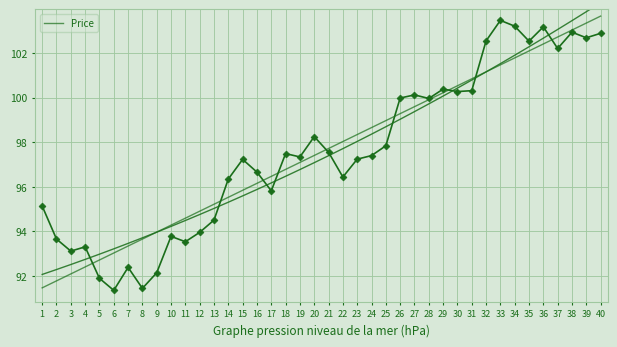

List the labels in order of value, smallest first.

6, 8, 5, 9, 7, 3, 4, 11, 2, 10, 12, 13, 1, 17, 14, 22, 16, 15, 23, 19, 24, 18, 21, 25, 20, 28, 26, 27, 30, 31, 29, 37, 35, 32, 39, 40, 38, 36, 34, 33